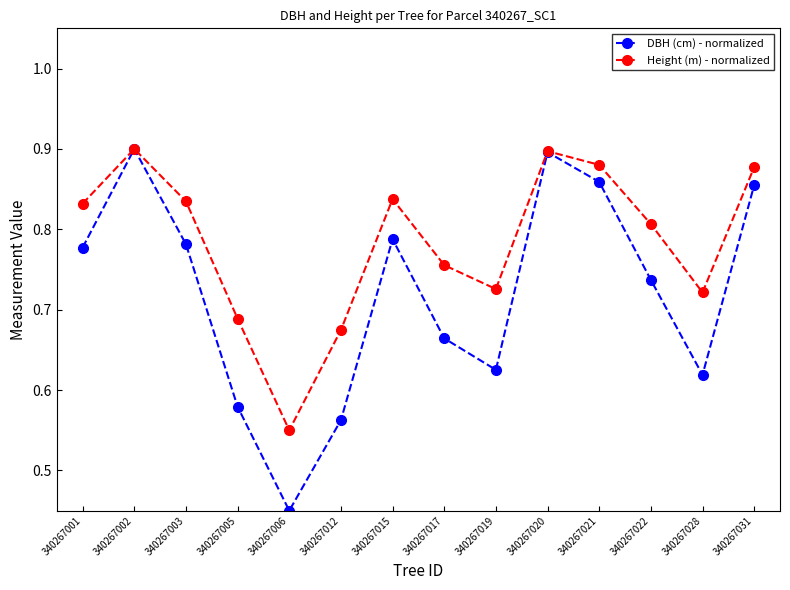

In Height (m) - normalized, how many points are higher than both neighbors (excluding endpoints)?

3